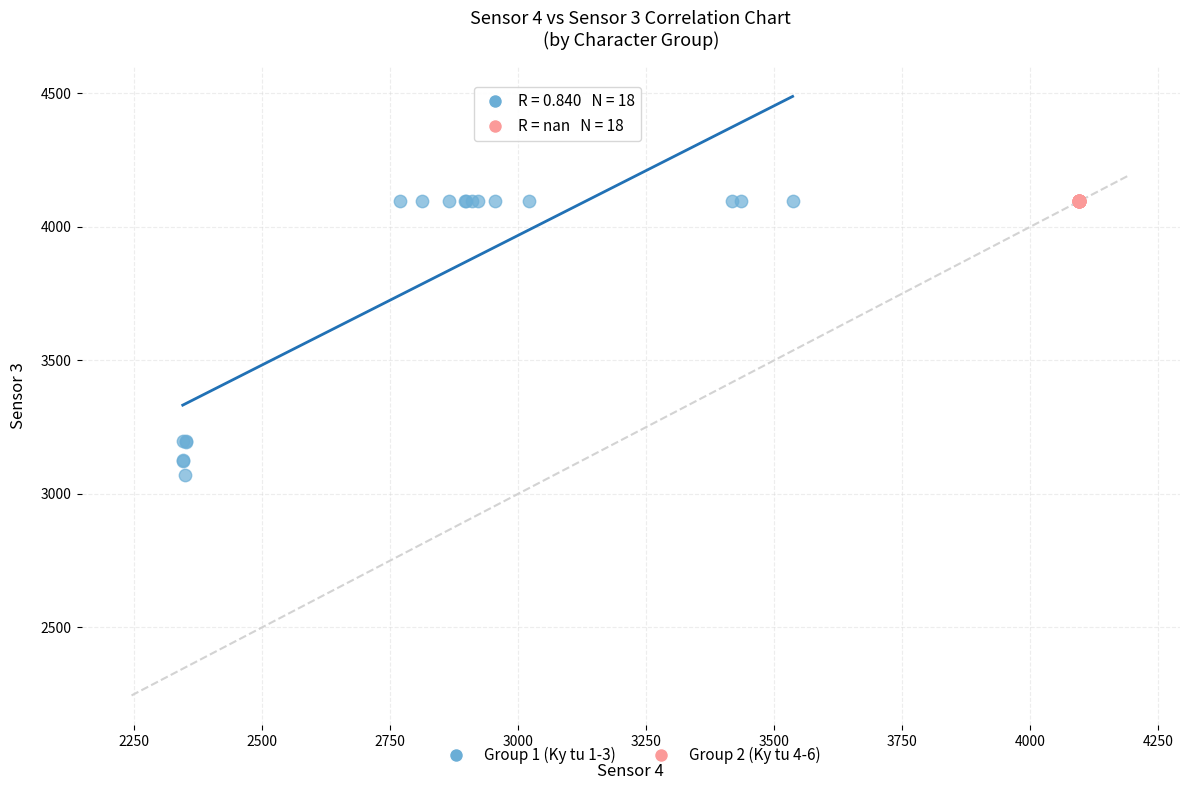

Which series contains the lowest Y value?

Group 1 (Ky tu 1-3)